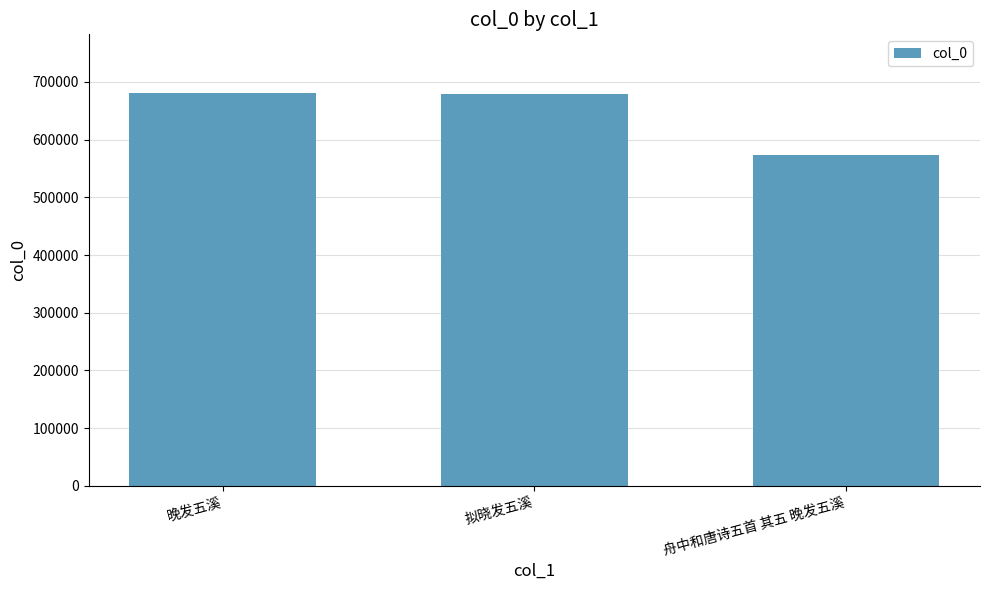

What is the average value?

644444